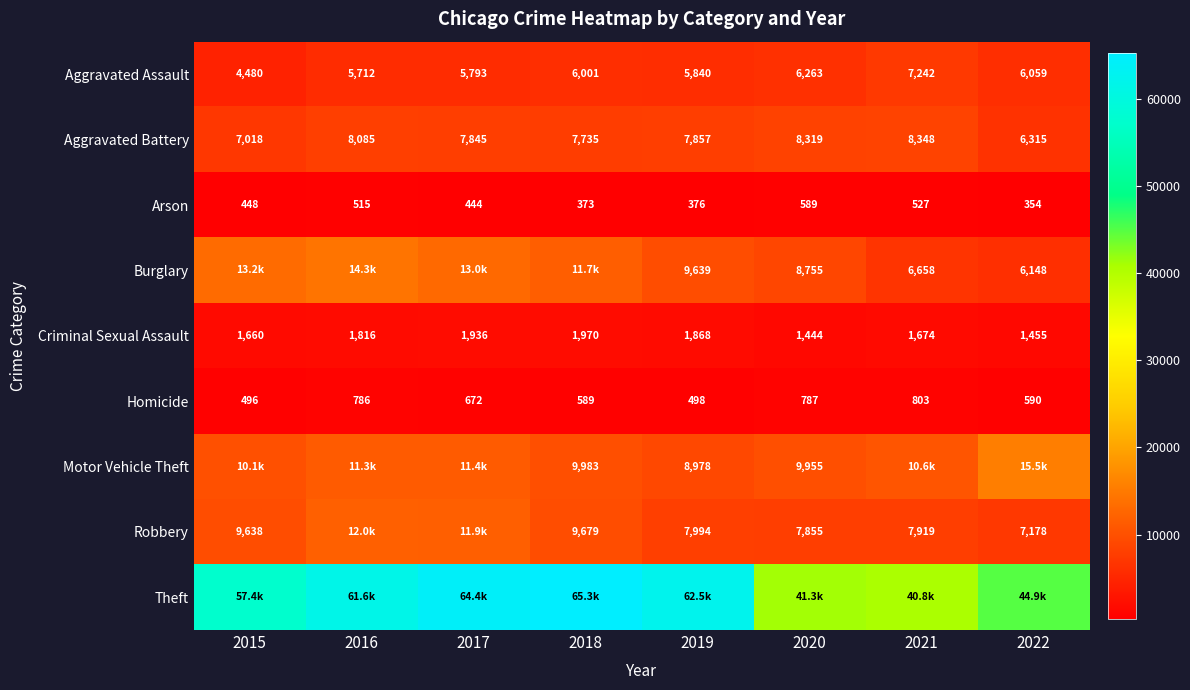

What is the minimum value for Aggravated Assault?

4480